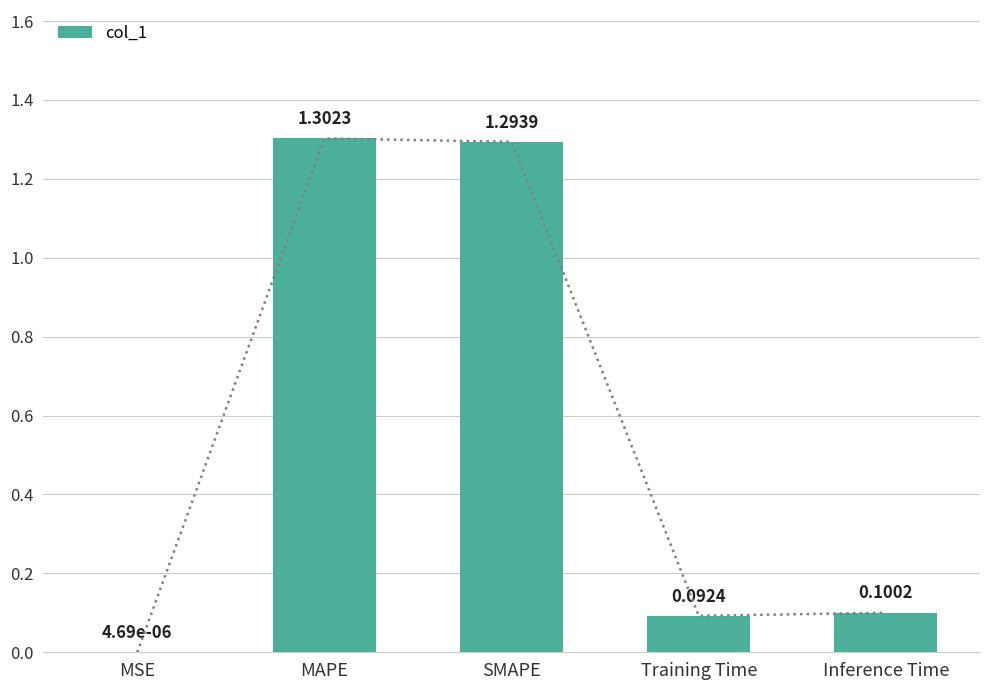

What is the difference between the maximum and minimum values?

1.3